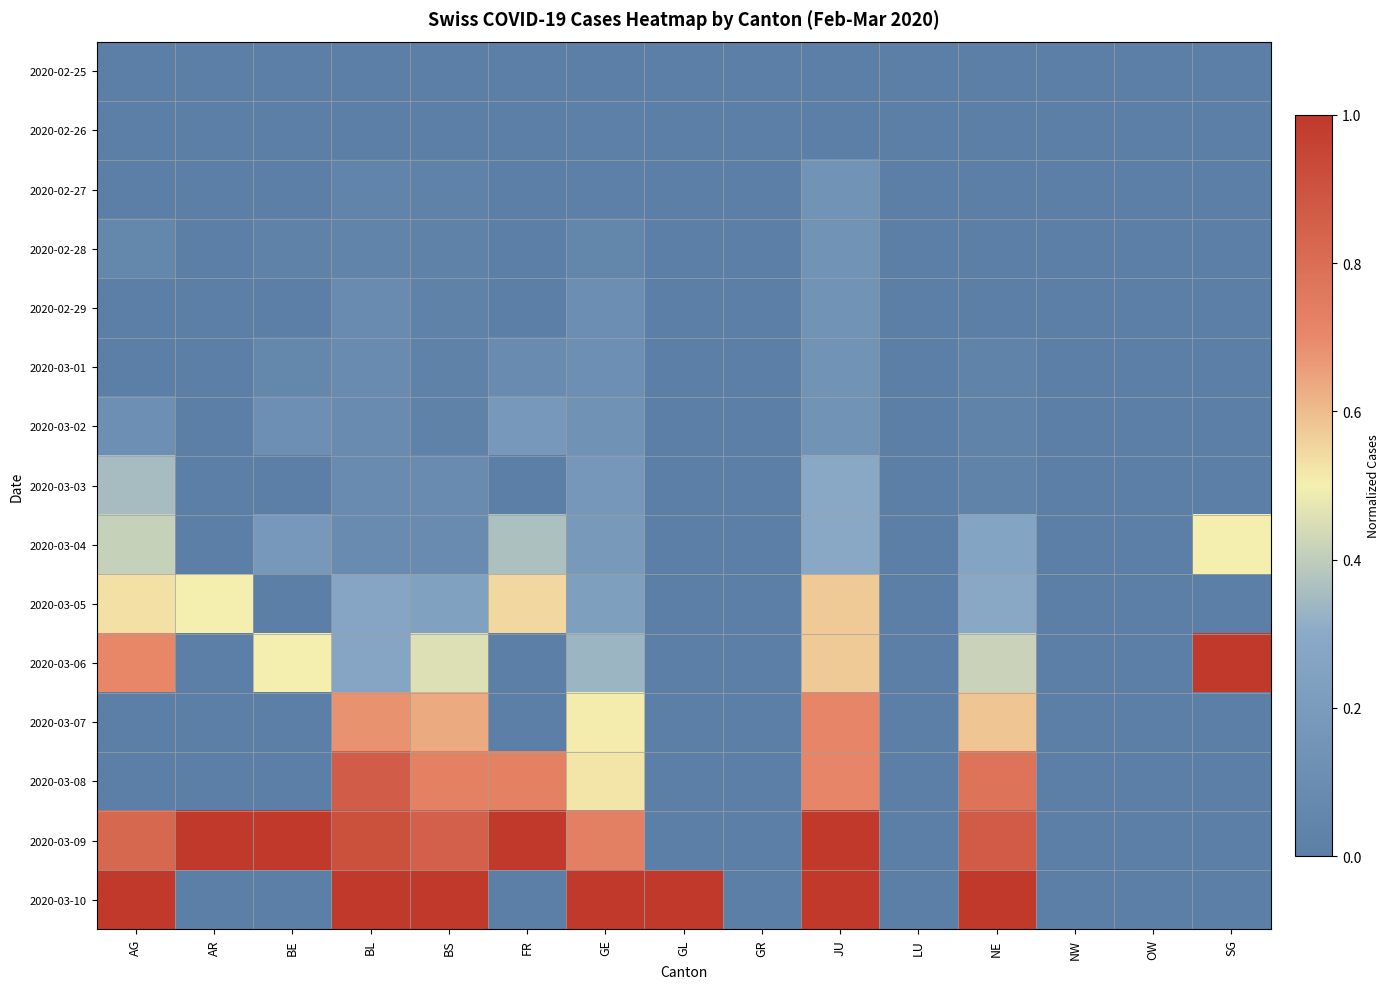

Which category has the lowest value across all series?

AG